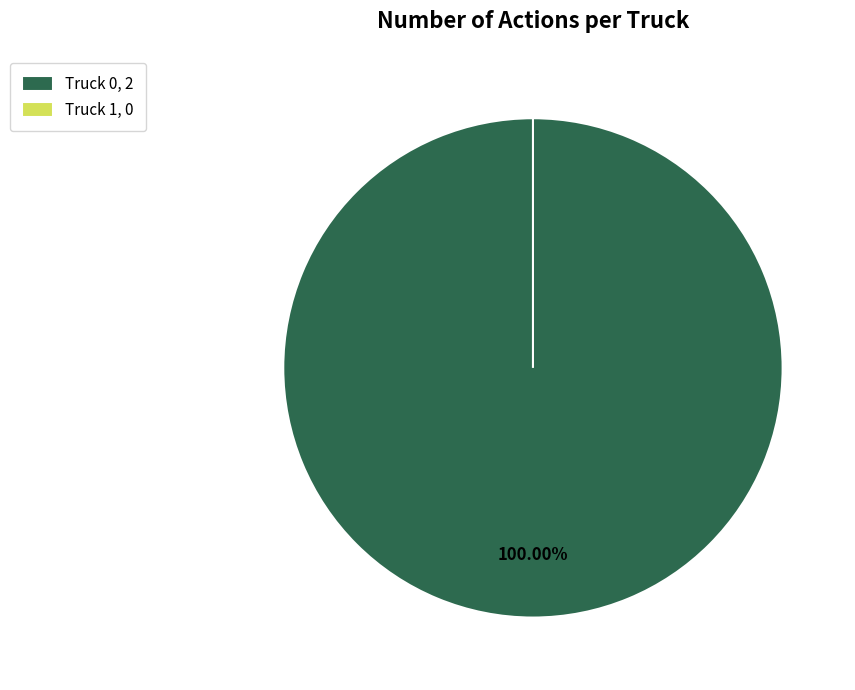

To the nearest percent, what is the average slice percentage?

50%